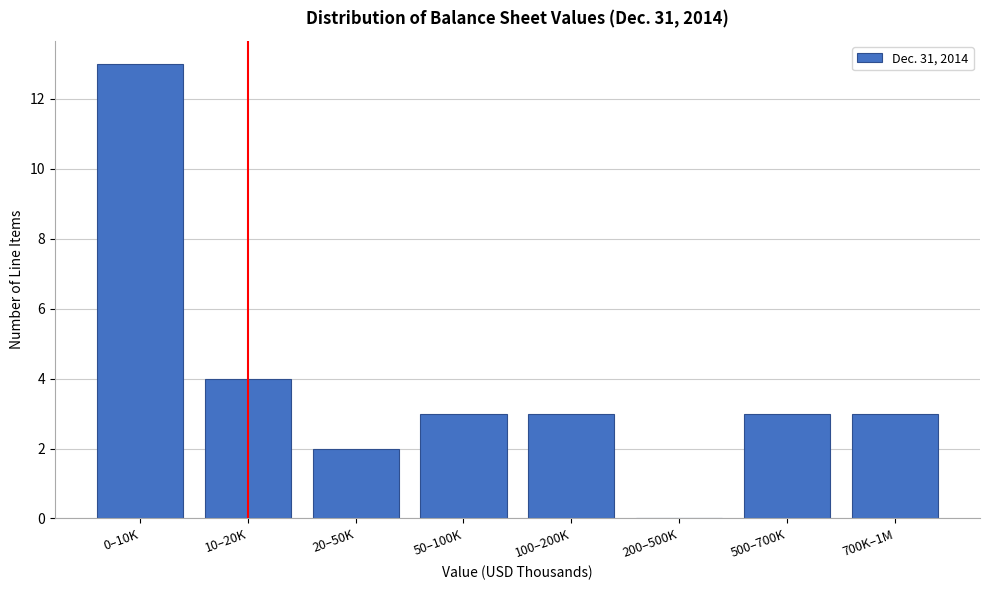

Reading right to left, extract all data points from this chart.

700K–1M=3	500–700K=3	200–500K=0	100–200K=3	50–100K=3	20–50K=2	10–20K=4	0–10K=13